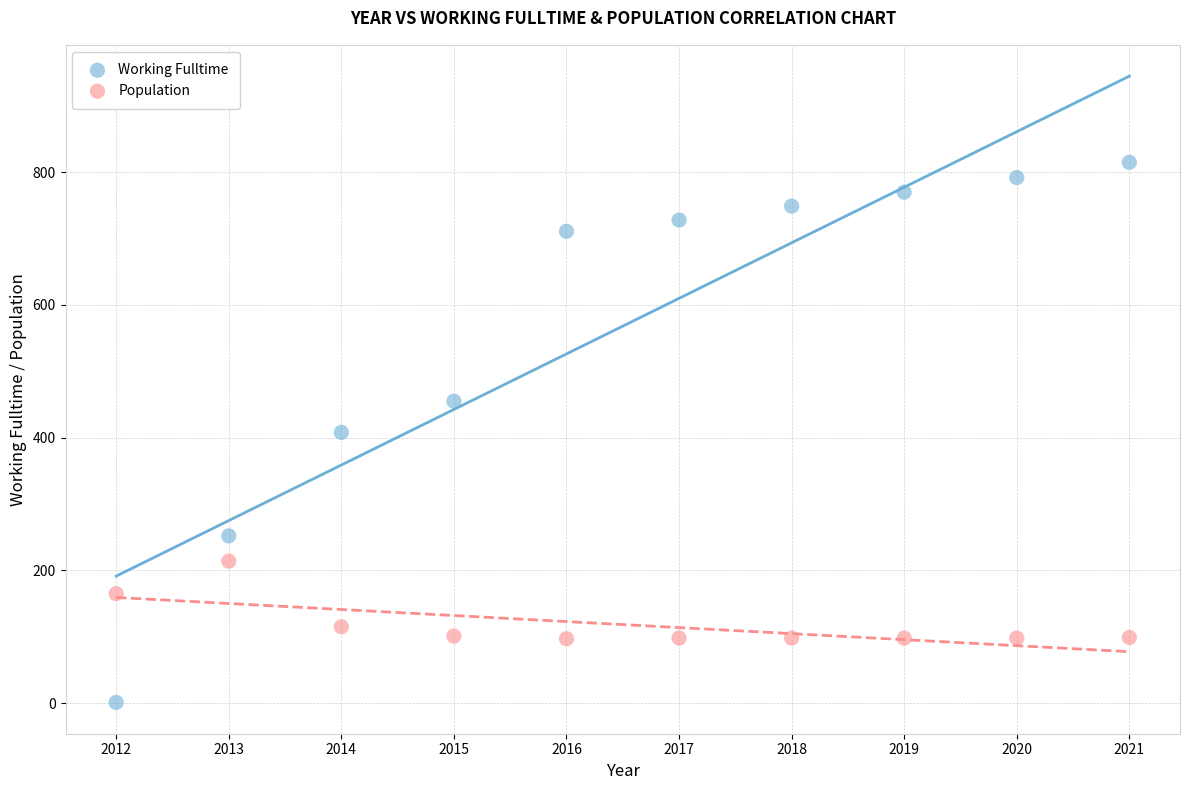

Which series reaches the minimum Y coordinate?

Working Fulltime